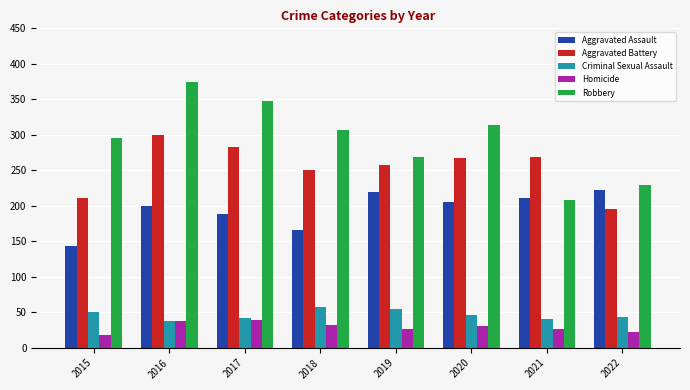

What is the sum of the Aggravated Battery values at 2019 and 2017?

540